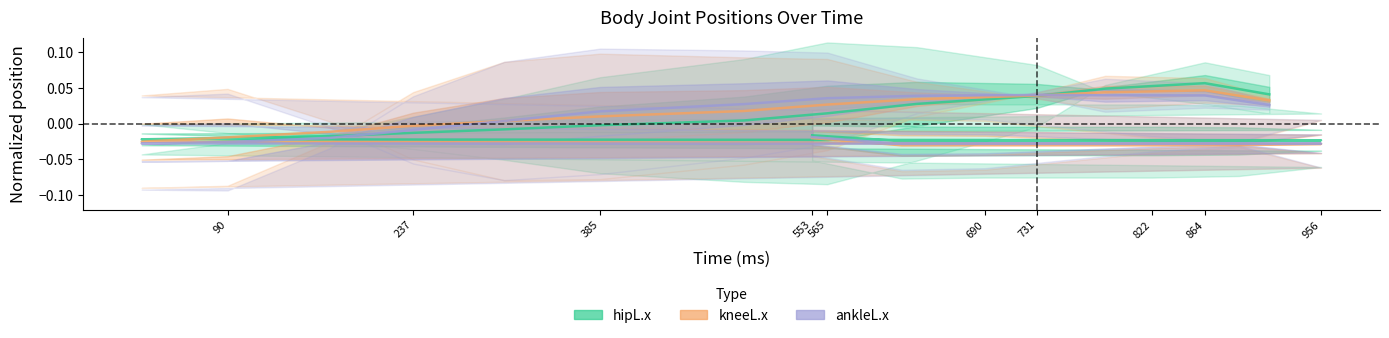

Is the value of ankleL.x at 10 greater than the value of hipL.x at 17?

No